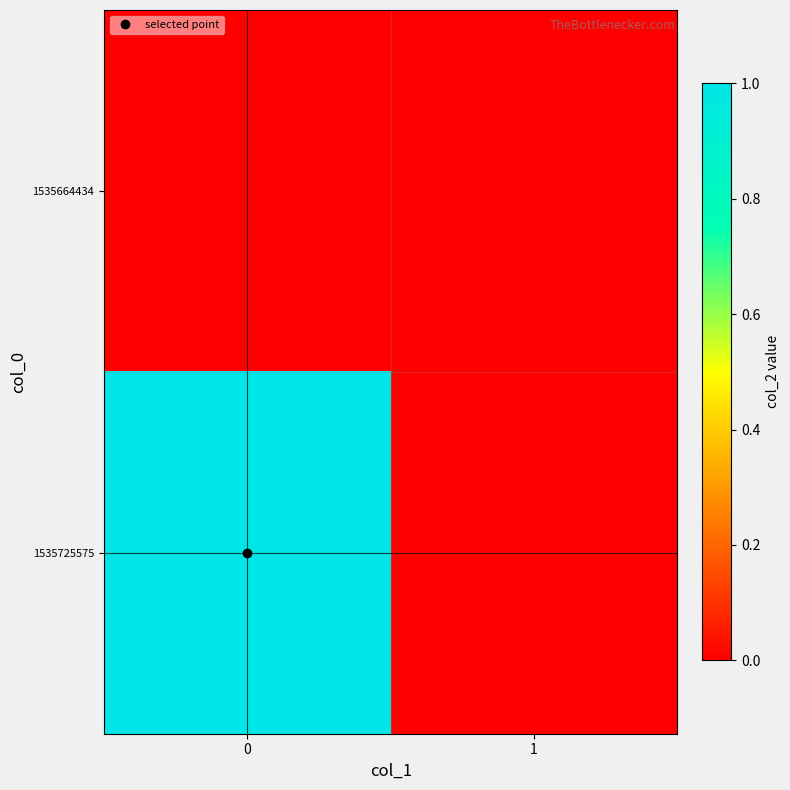

Reading right to left, what are all the values shown in this chart?

row_0: 1=0	0=0
row_1: 1=0	0=1